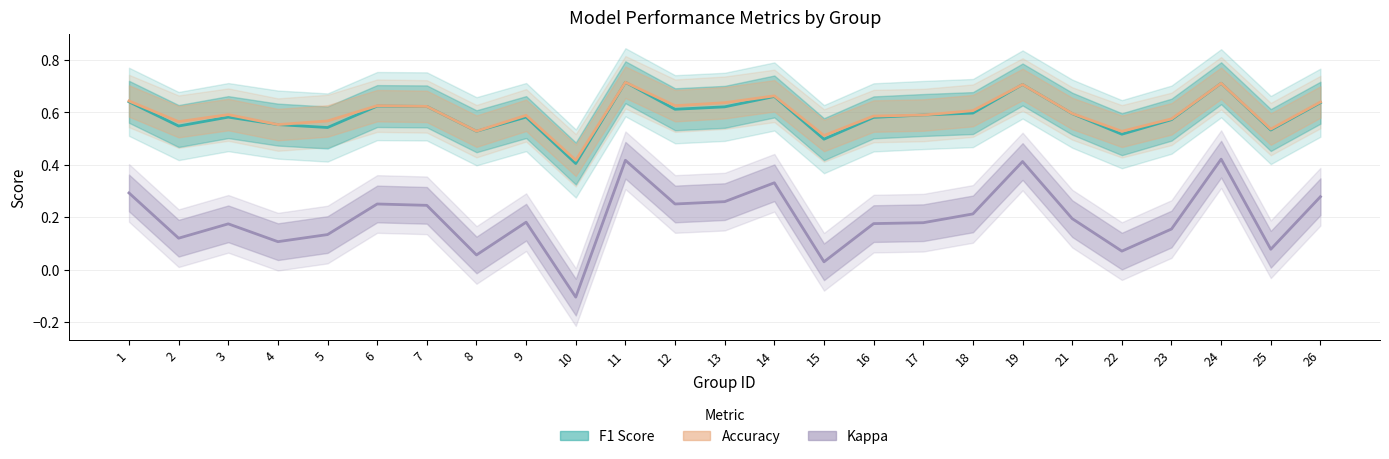

True or false: f1 and kappa cross at least once.

False